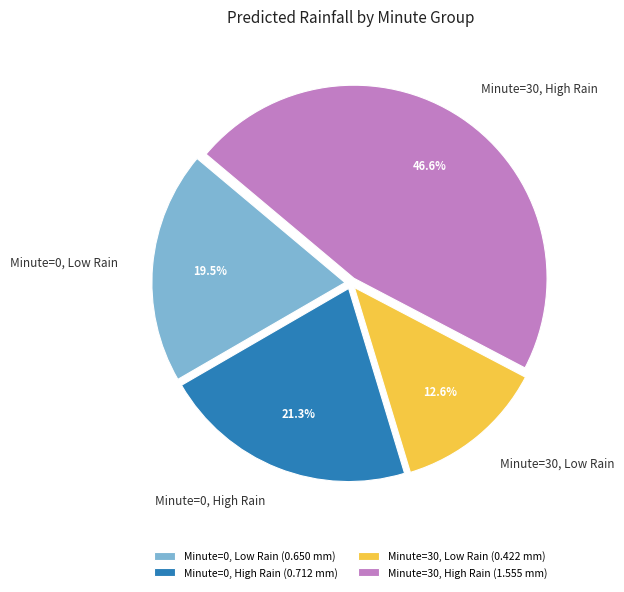

Which has a higher value, Minute=30, High Rain or Minute=0, Low Rain?

Minute=30, High Rain